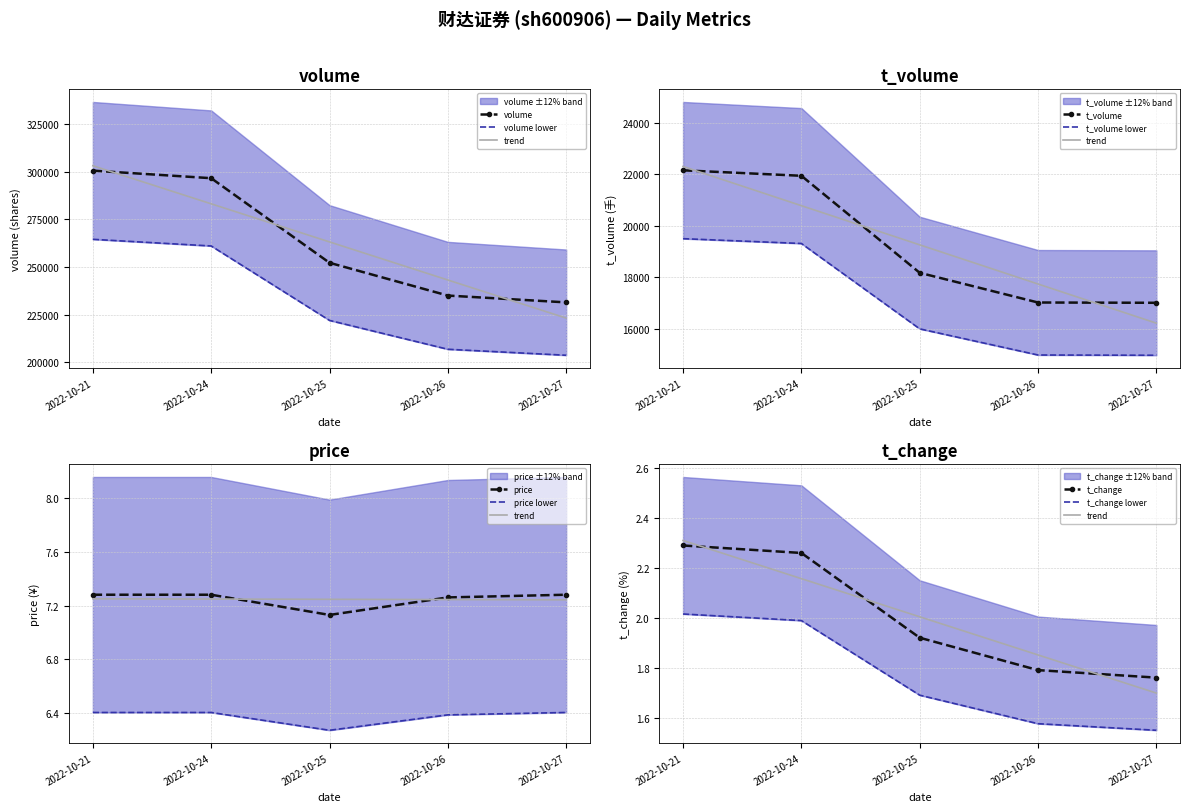

Rank the series at 2022-10-21 from highest to lowest value.

volume, t_volume, price, t_change